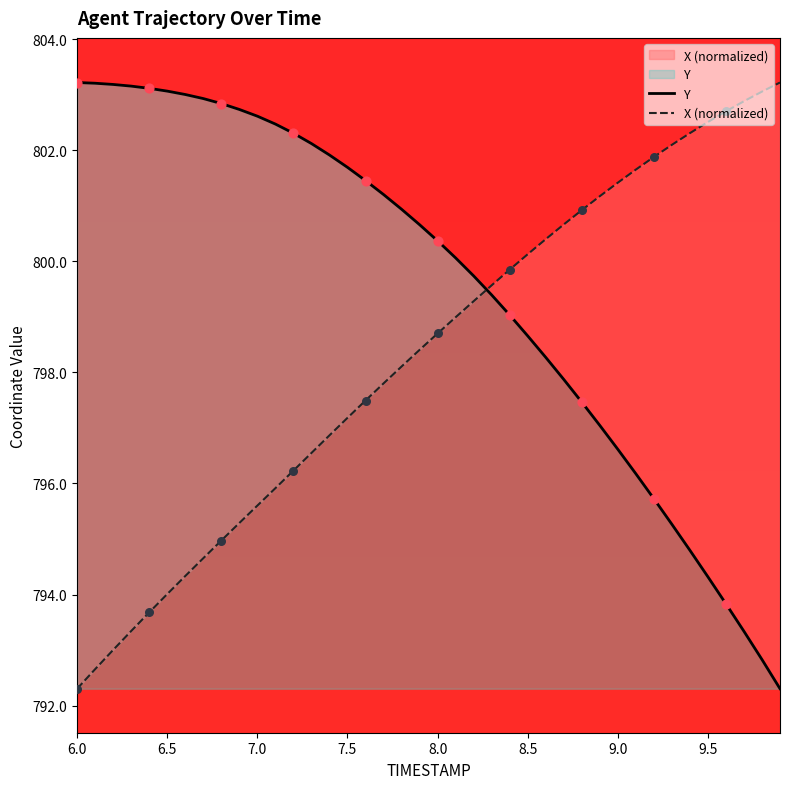

What are all the series names shown in the legend?

Y, X (normalized)